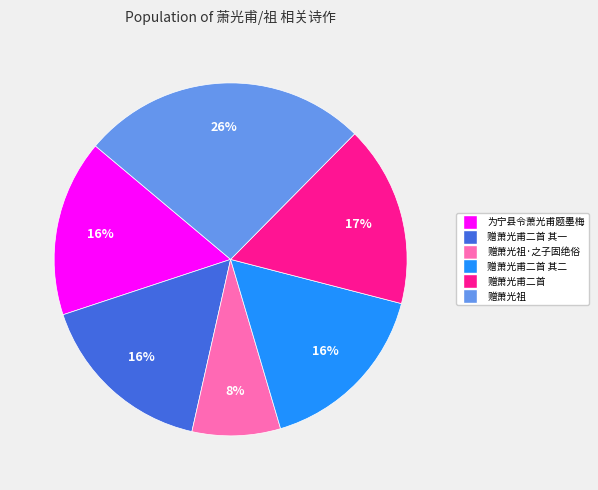

To the nearest percent, what is the difference between the largest and smallest slice percentages?

18%